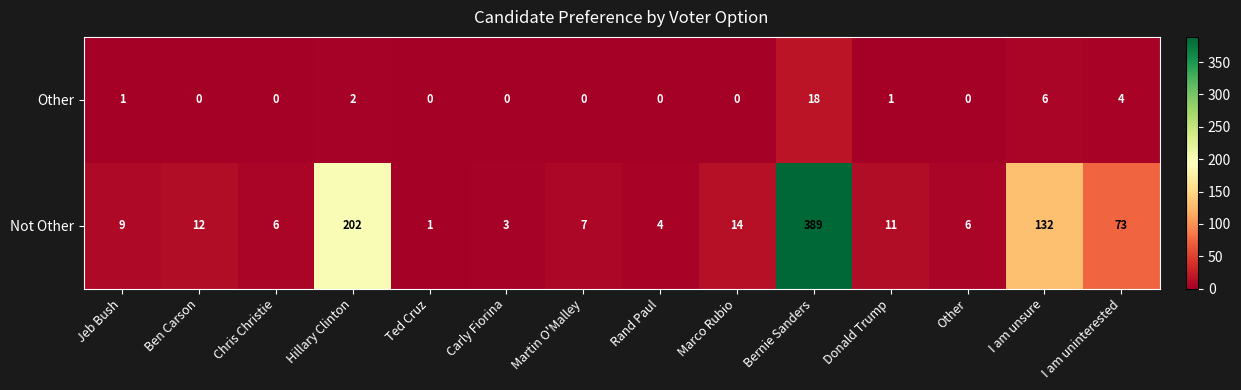

Reading left to right, transcribe all the data shown in this chart.

Other: 1	0	0	2	0	0	0	0	0	18	1	0	6	4
Not Other: 9	12	6	202	1	3	7	4	14	389	11	6	132	73